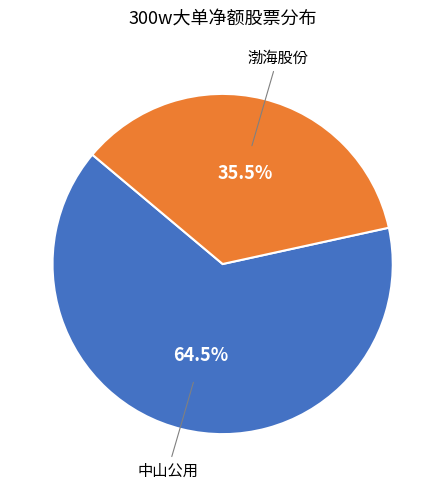

Is there a majority slice in this chart?

Yes